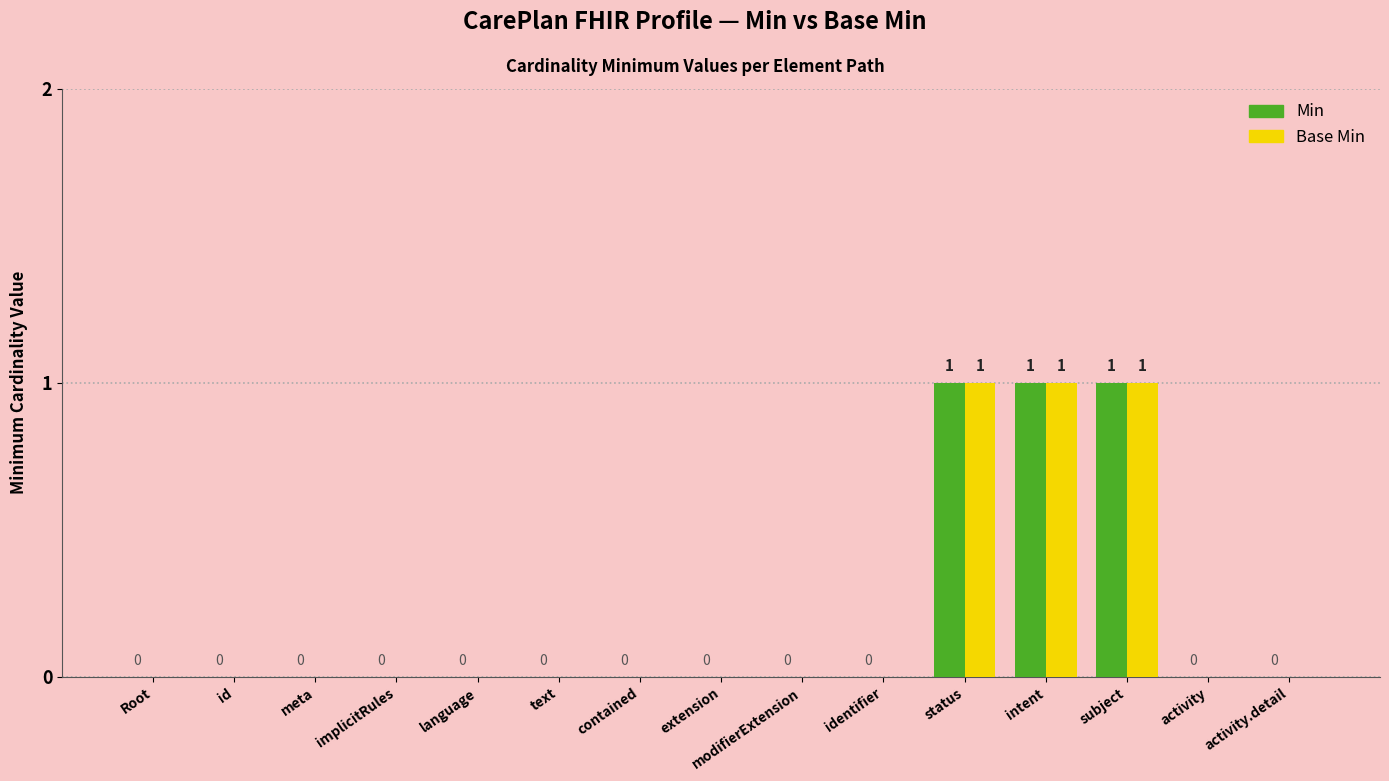

What is the sum of all Min values?

3